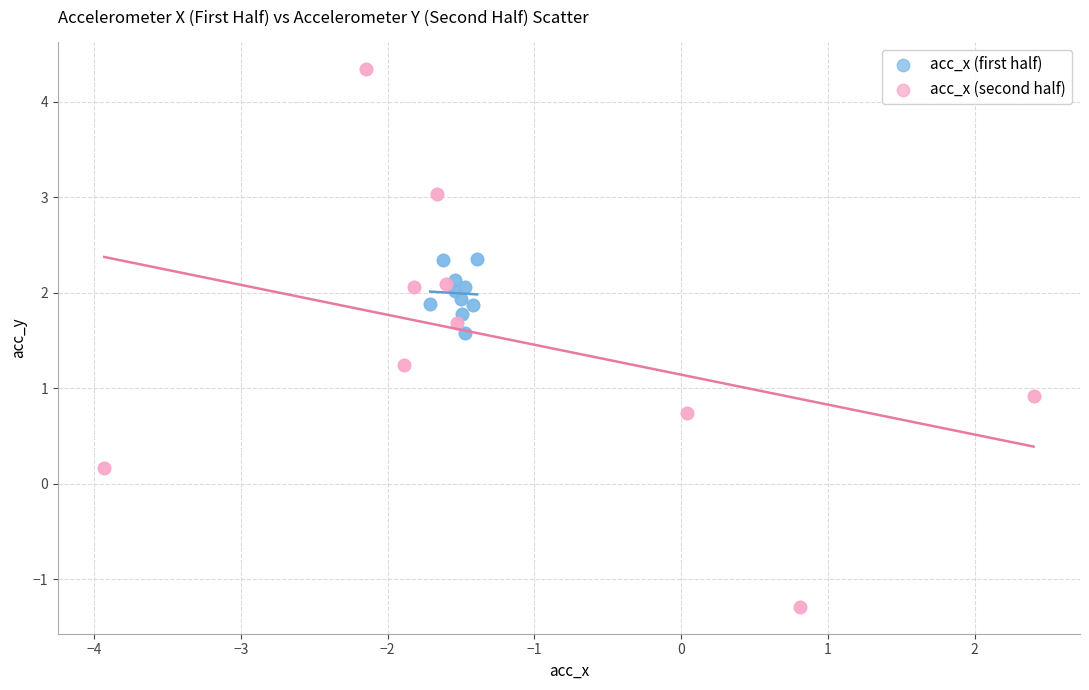

Which series contains the highest Y value?

acc_x (second half)